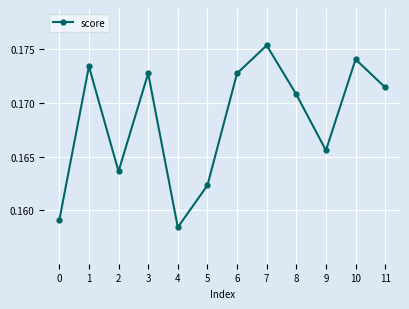

What is the sum of the values at 8 and 2?

0.3